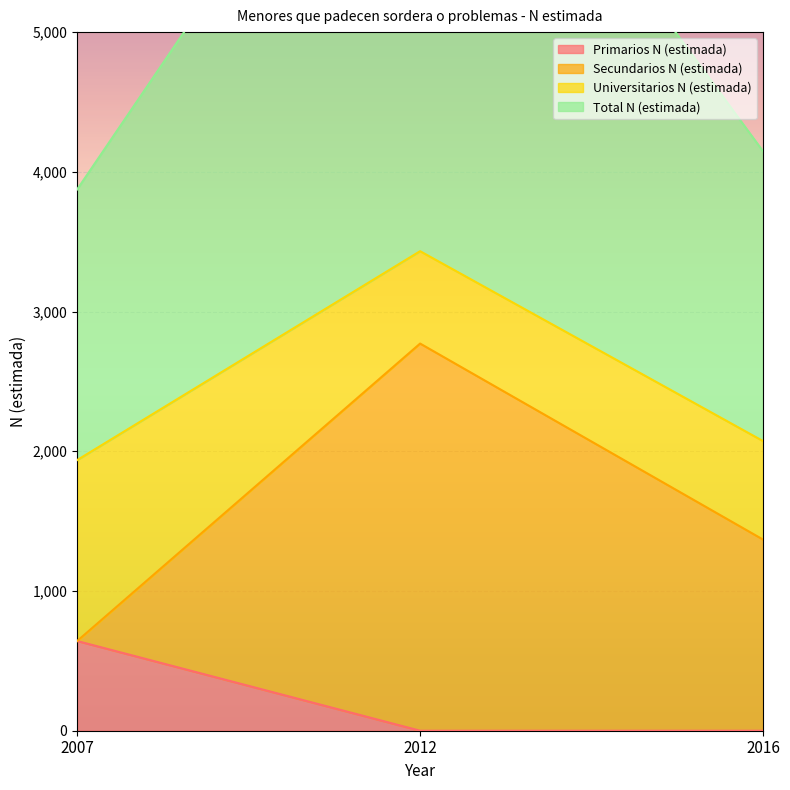

The Primarios N (estimada) series shows 1066 at 2007. True or false?

False